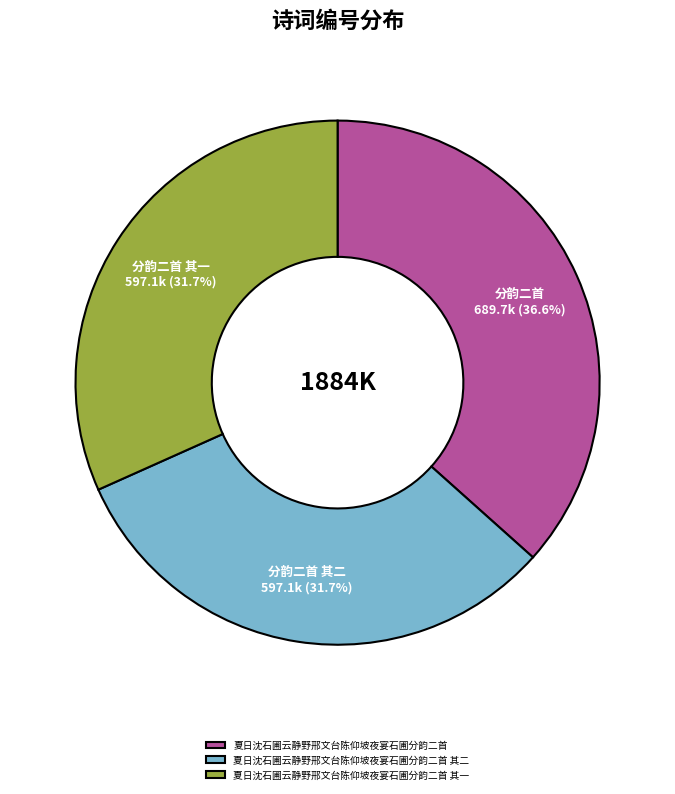

How many slices are in this pie chart?

3